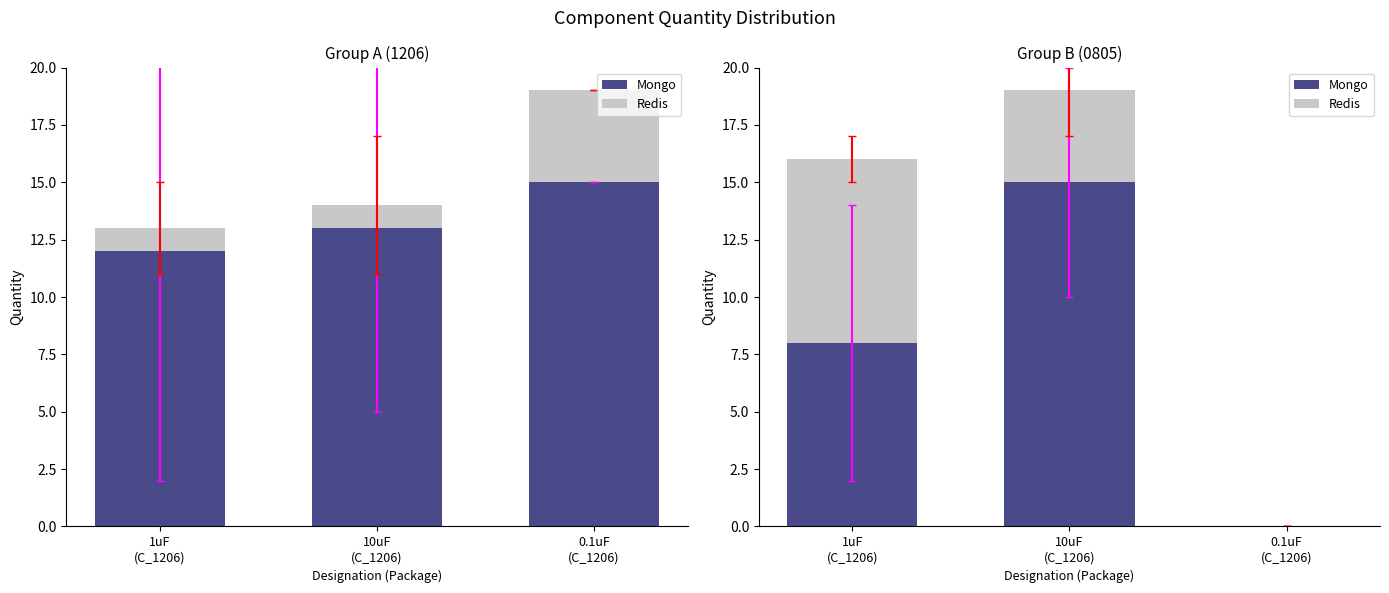

What is the label of the 3rd bar from the left?

0.1uF
(C_1206)